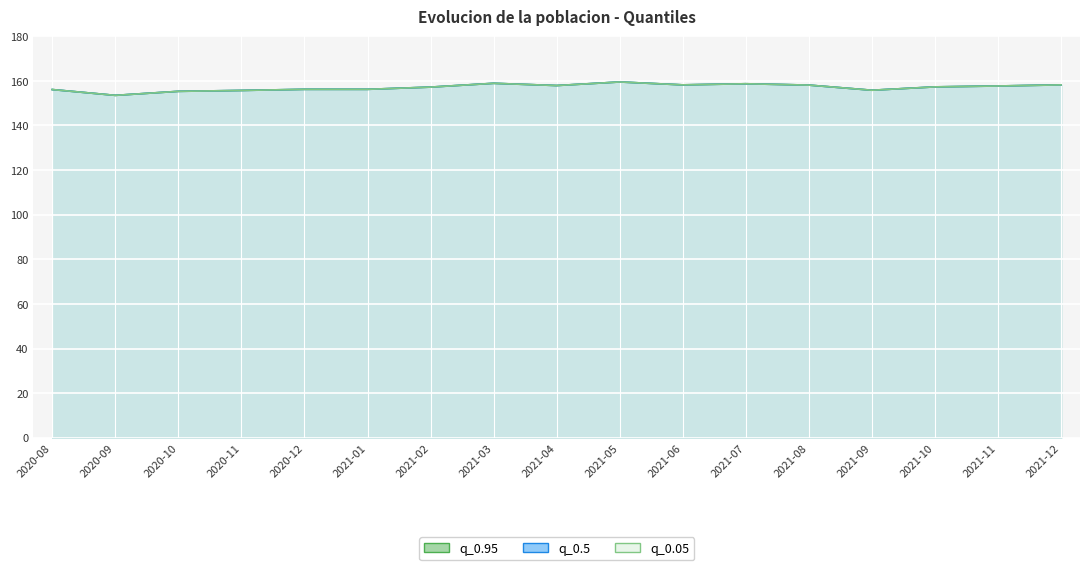

How many lines are shown in the chart?

3